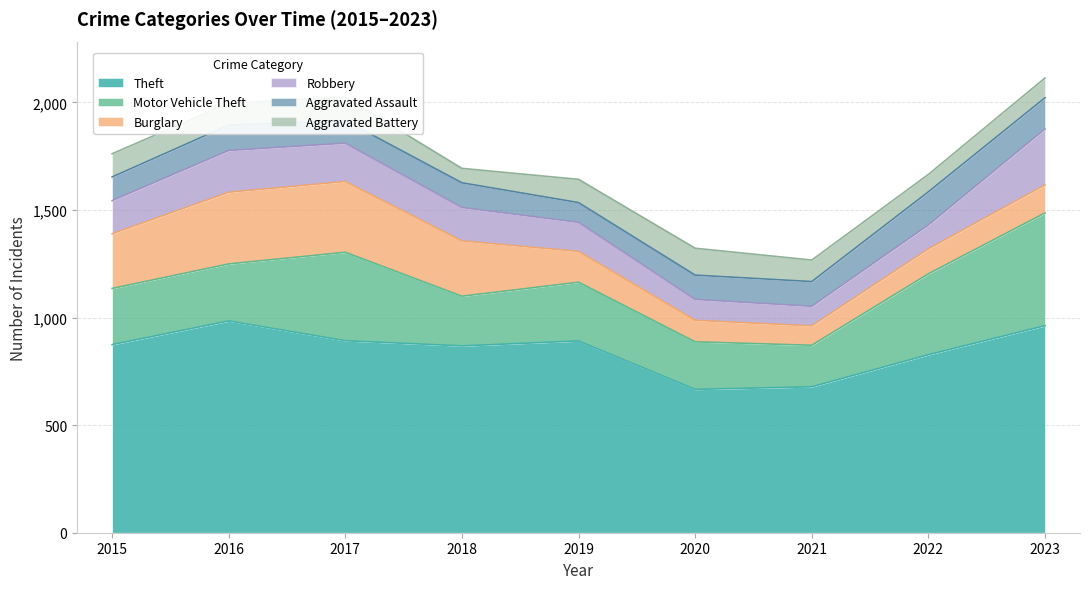

Does the chart display data point markers on the line(s)?

No